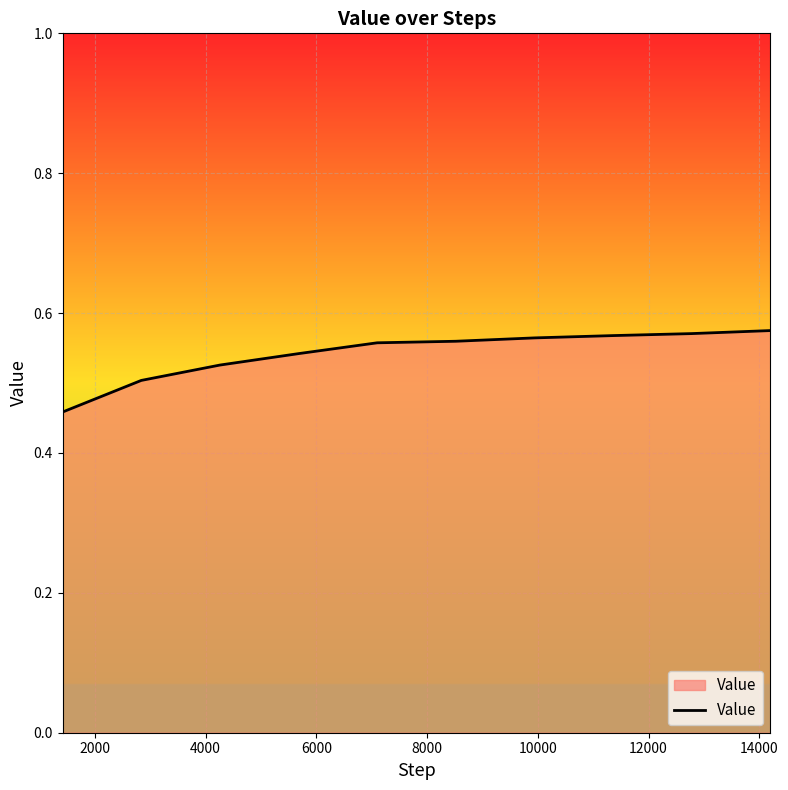

Does the chart have visible grid lines?

Yes